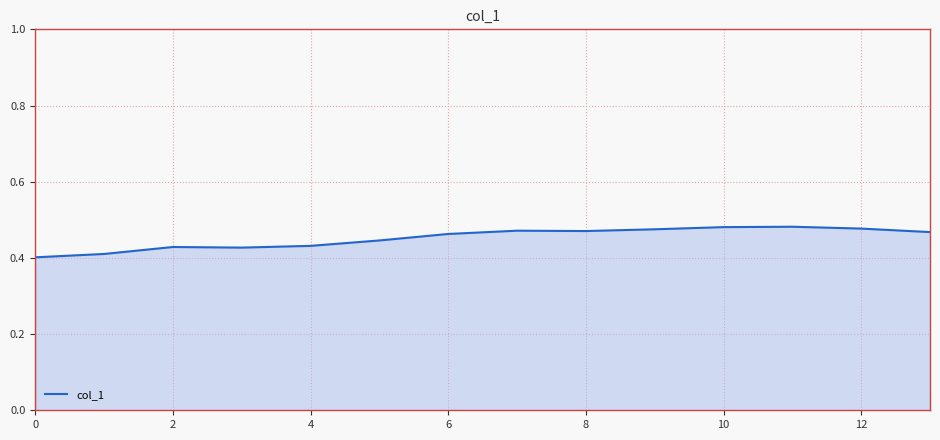

Does the chart display data point markers on the line(s)?

No